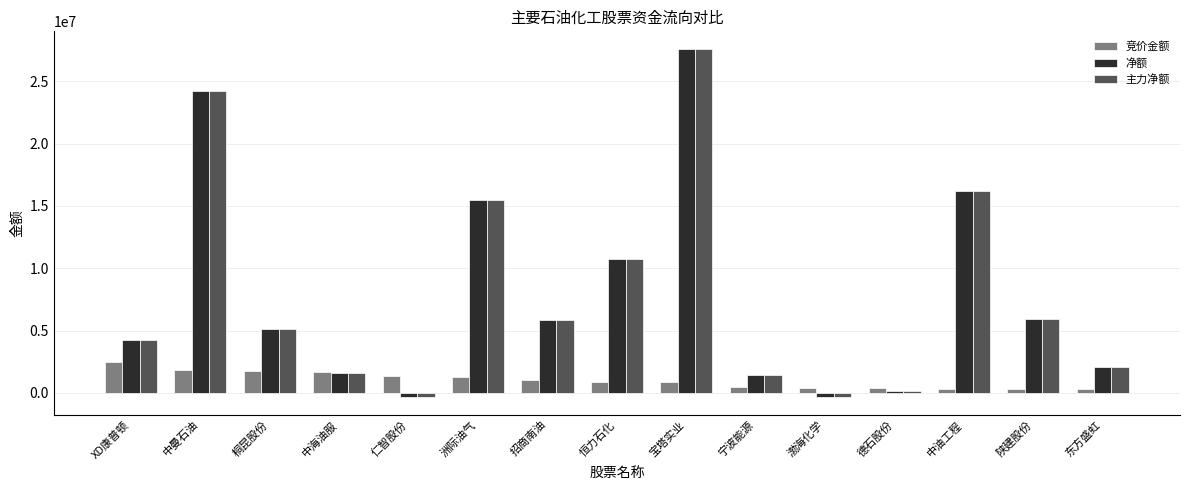

At which label is 净额 closest to 13631312?

洲际油气